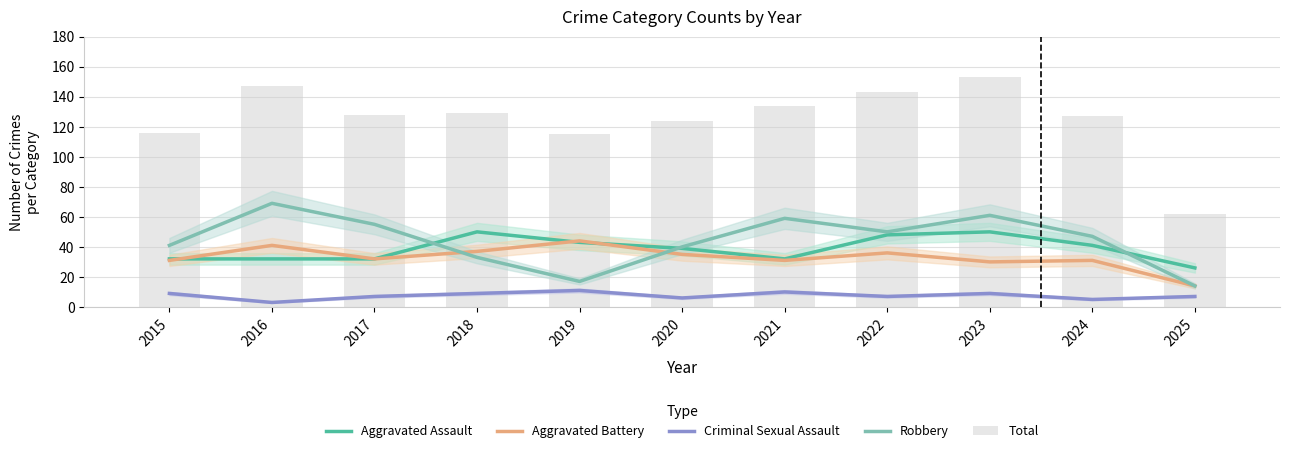

The Aggravated Battery series shows 11 at 2022. True or false?

False